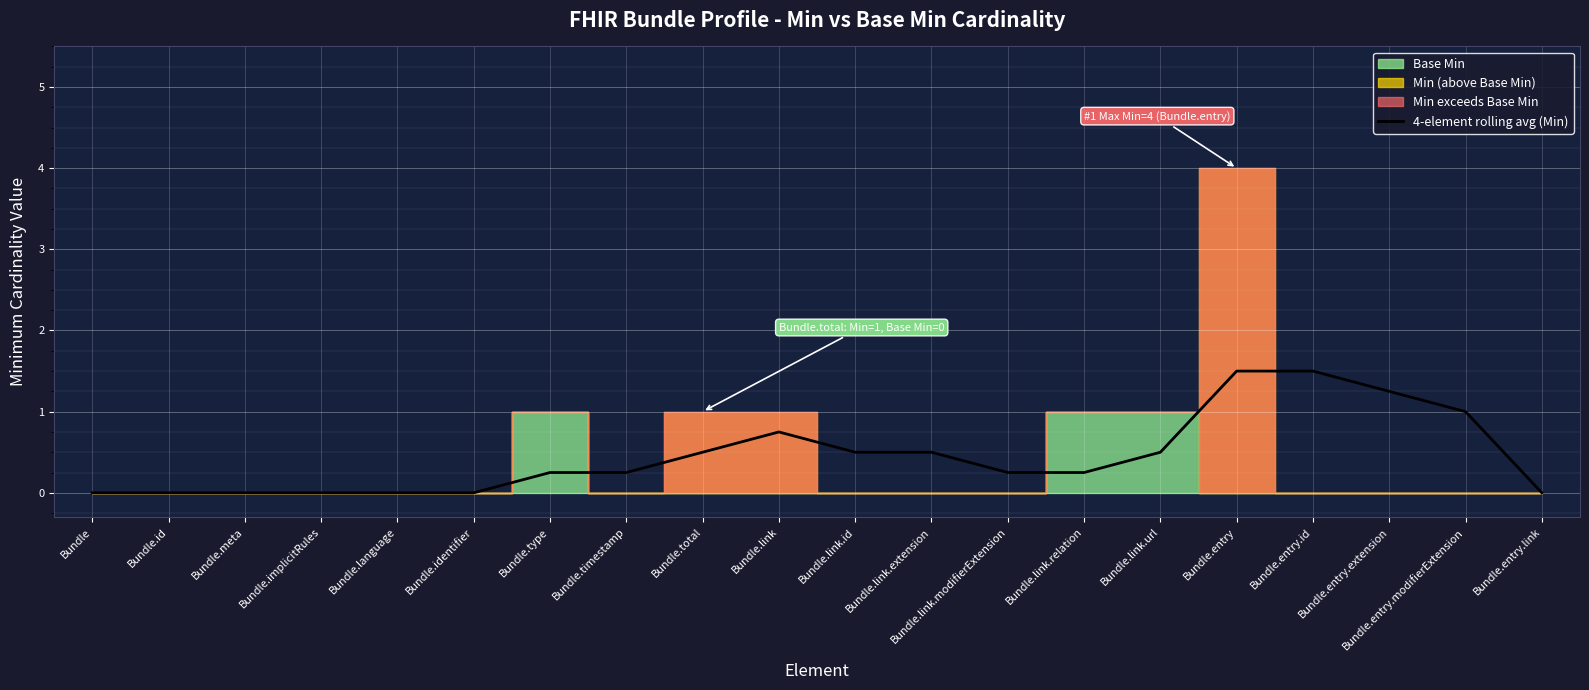

Is it true that the value at Bundle.link.id is 0.5?

True